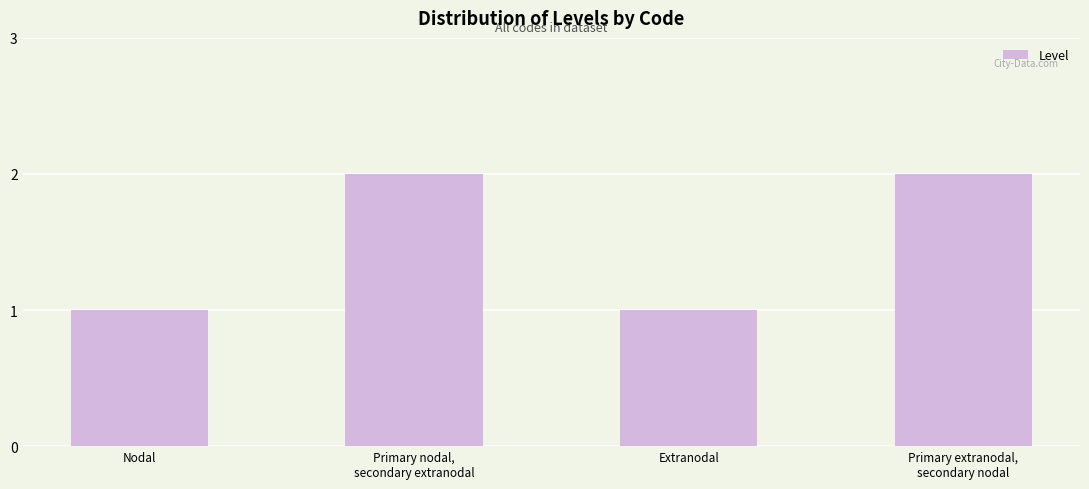

Count the values in the range 1 to 2.

4